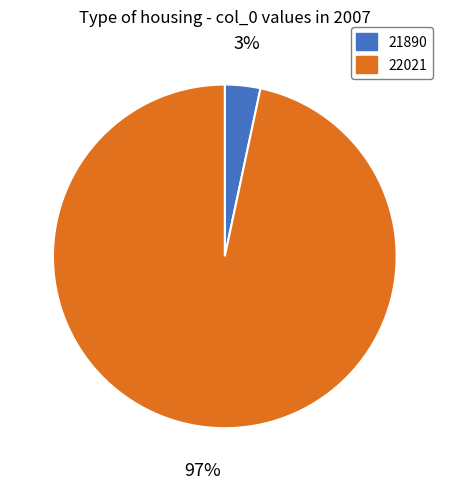

Which slice is the smallest?

21890